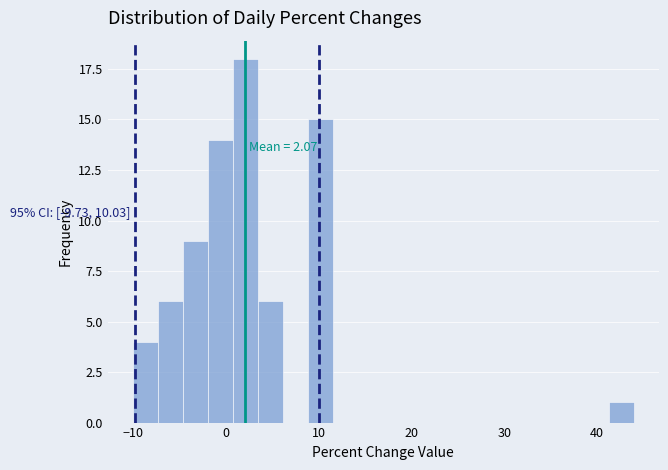

Read against the x-axis, roughly where is the centre of the tallest bar?

2